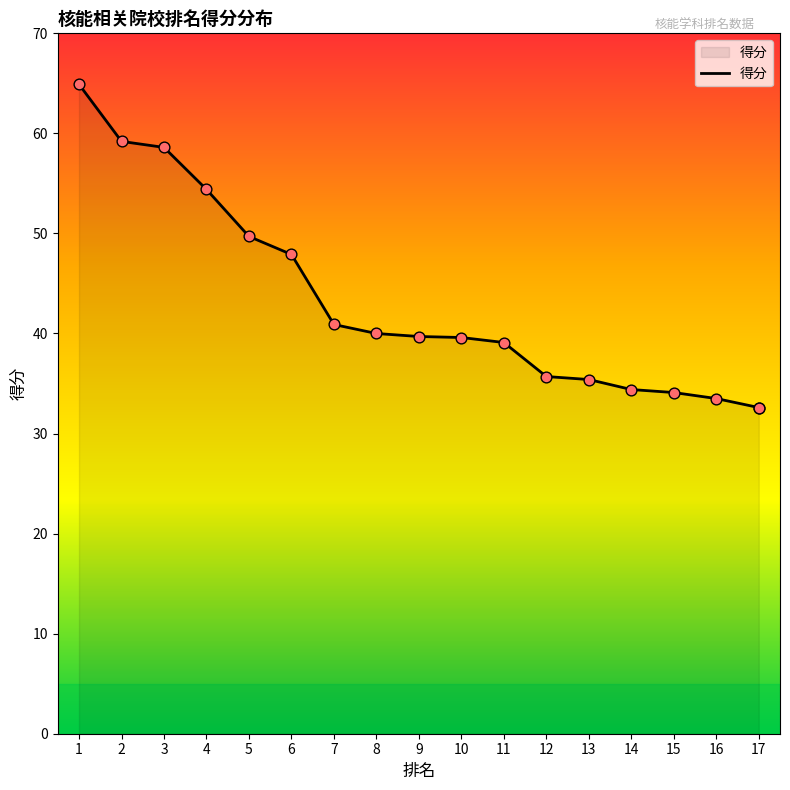

Approximately how many times larger is the value at 3 compared to 14?

1.7